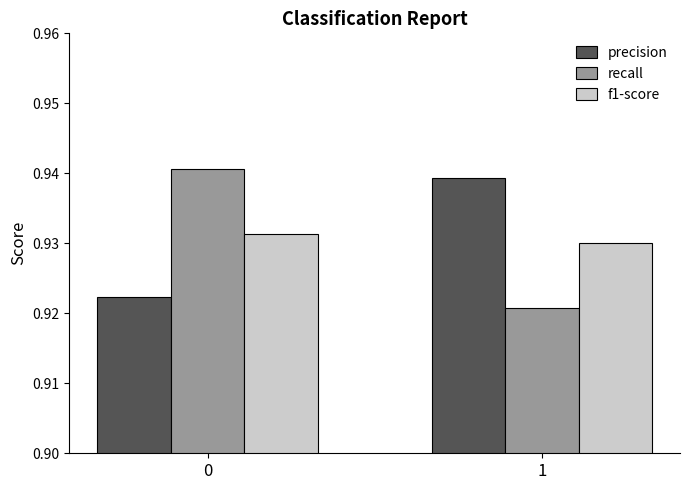

Which series has the widest spread of values?

recall